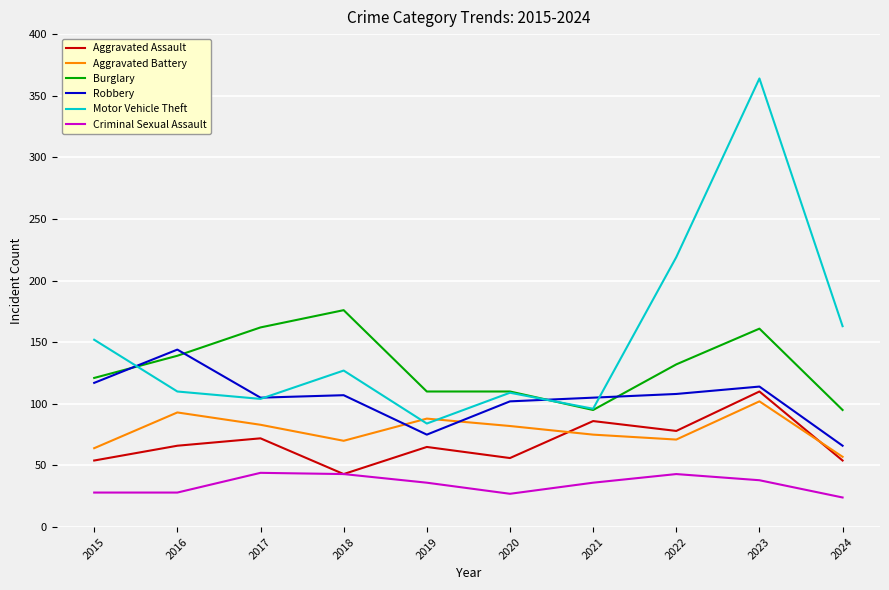

What is the maximum value shown in the chart?

364